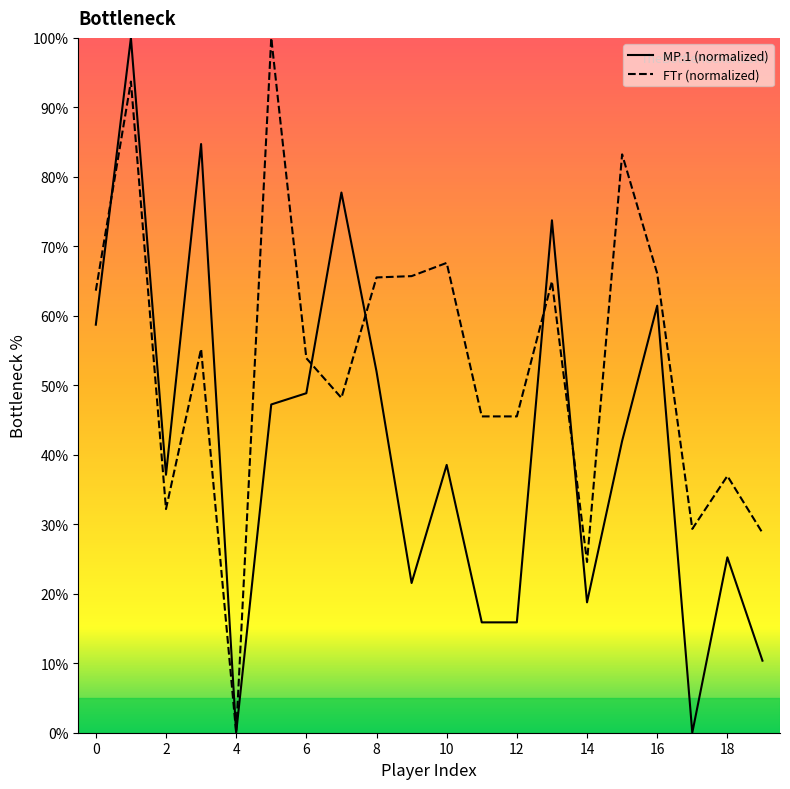

Which series has the largest total across all categories?

FTr (normalized)